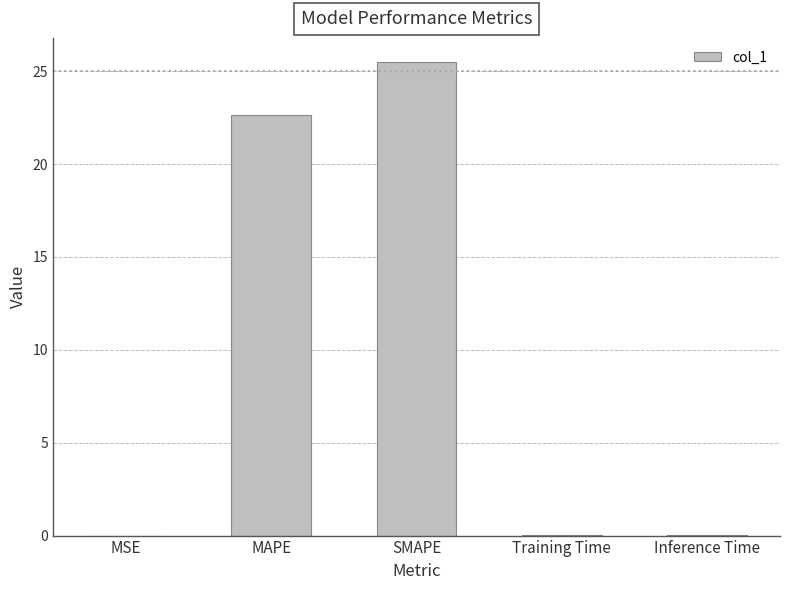

True or false: the data shows 22.6 at MAPE.

True